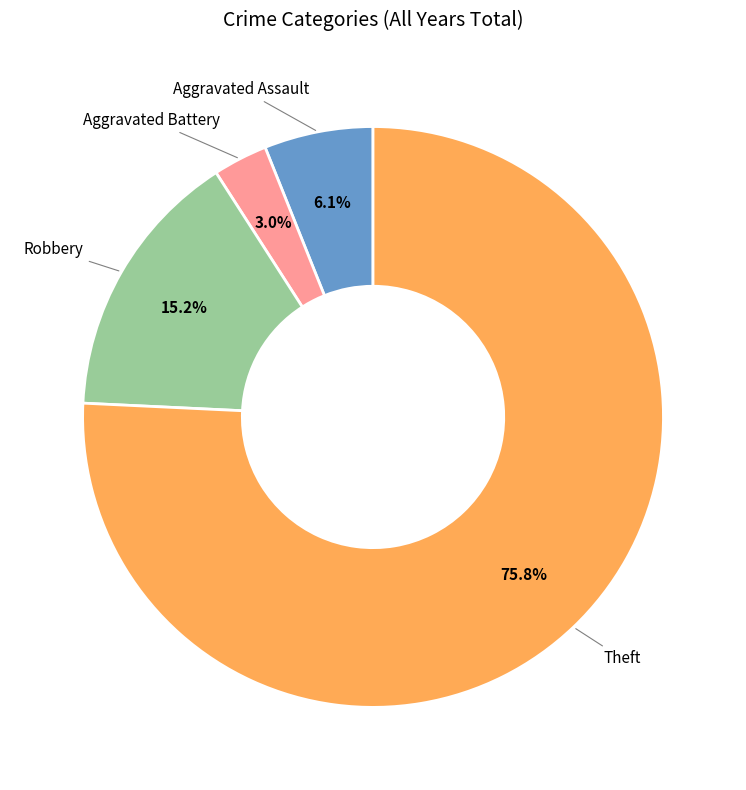

Is there any slice that represents more than half of the pie?

Yes